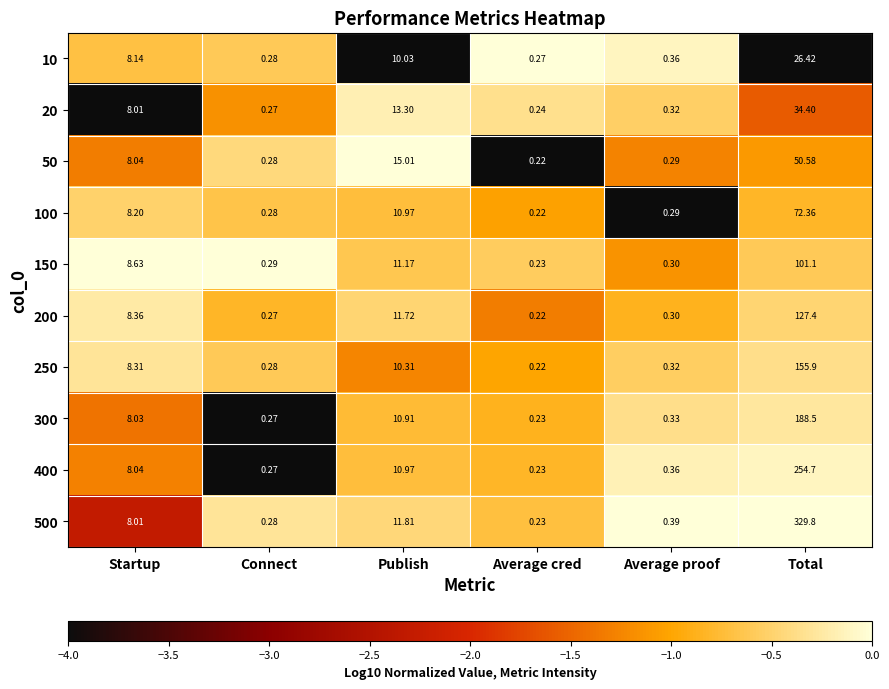

Is the value of 200 at Average proof greater than the value of 10 at Total?

No